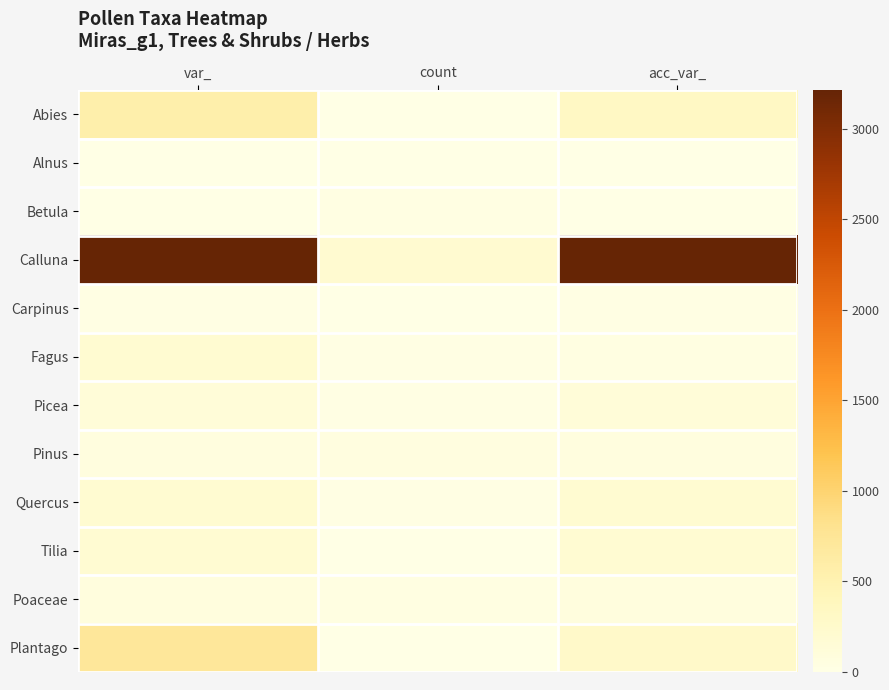

Which has a higher value, var_ or acc_var_?

var_